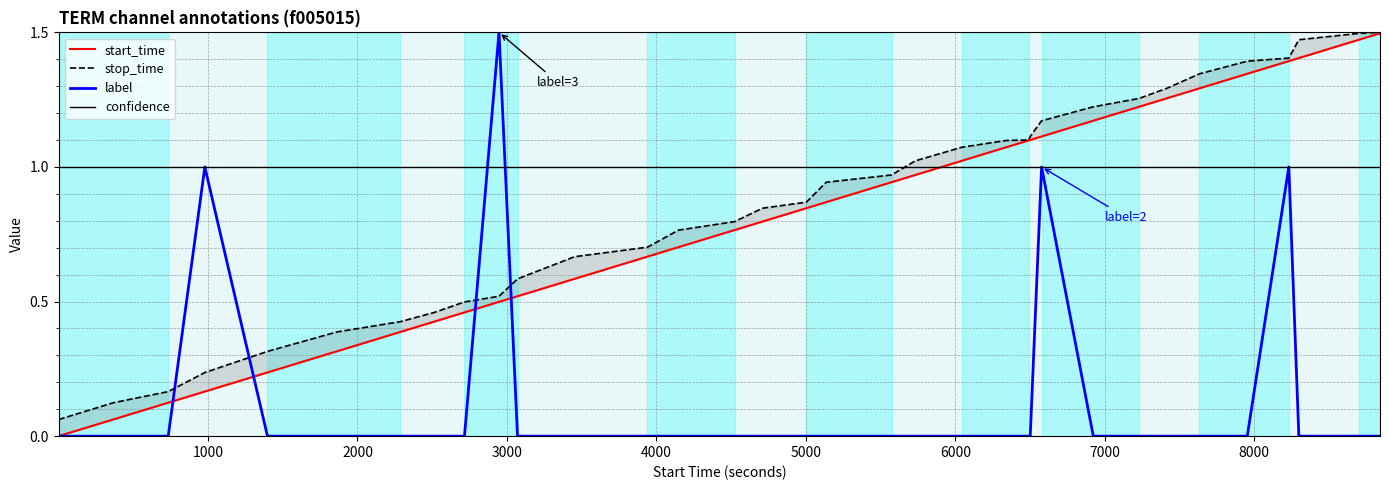

True or false: start_time and stop_time cross at least once.

False